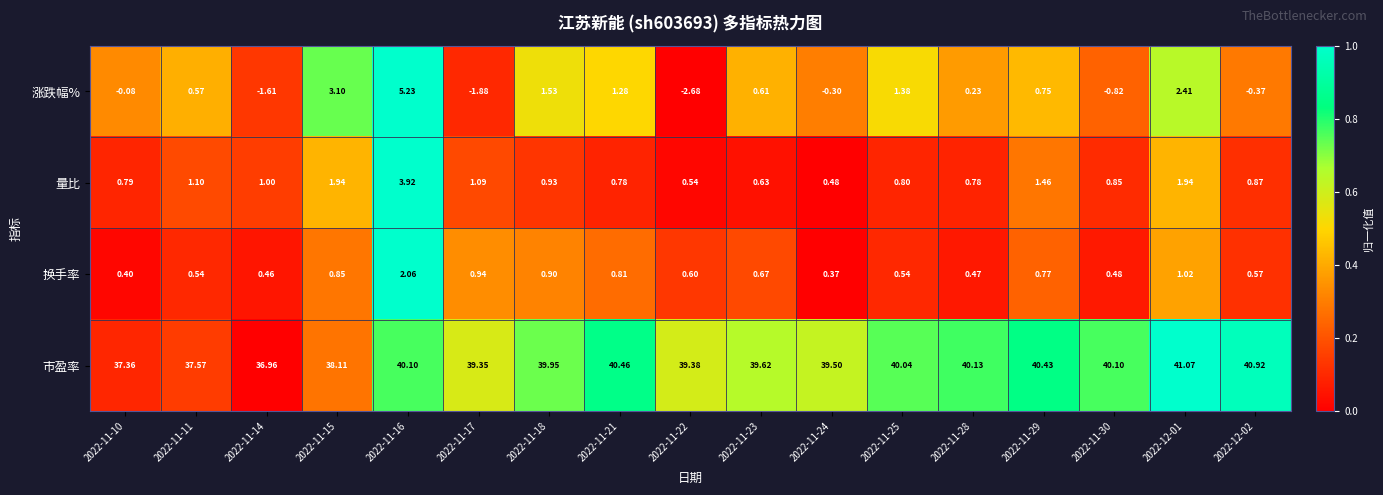

List the series in order of their peak value, highest first.

市盈率, 涨跌幅%, 量比, 换手率